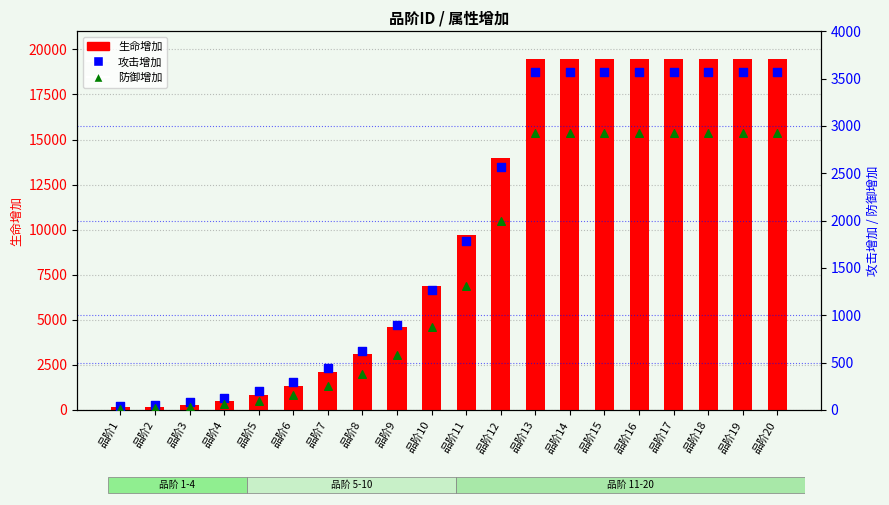

Which series has the widest spread of Y values?

生命增加